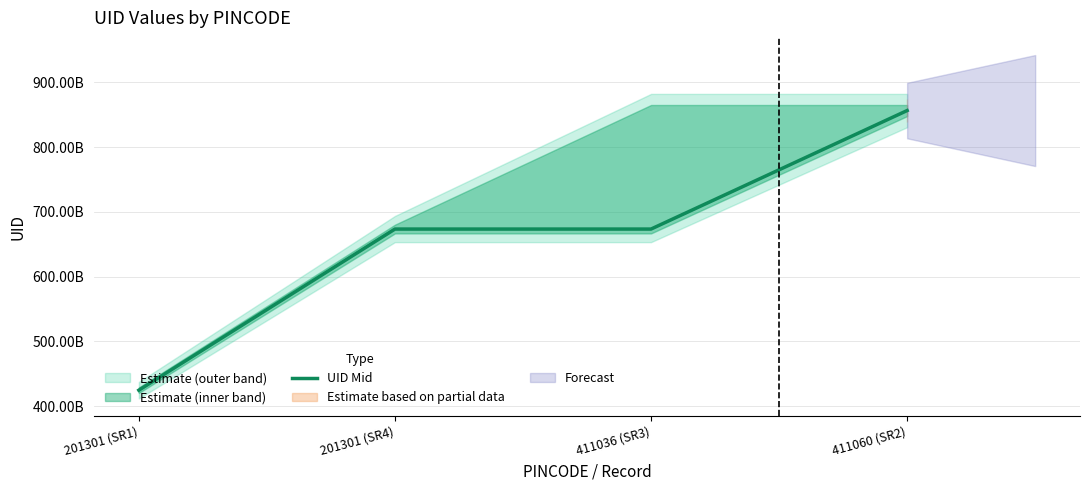

Reading left to right, extract all data points from this chart.

424831815689	673496894312	673496894312	856364454912